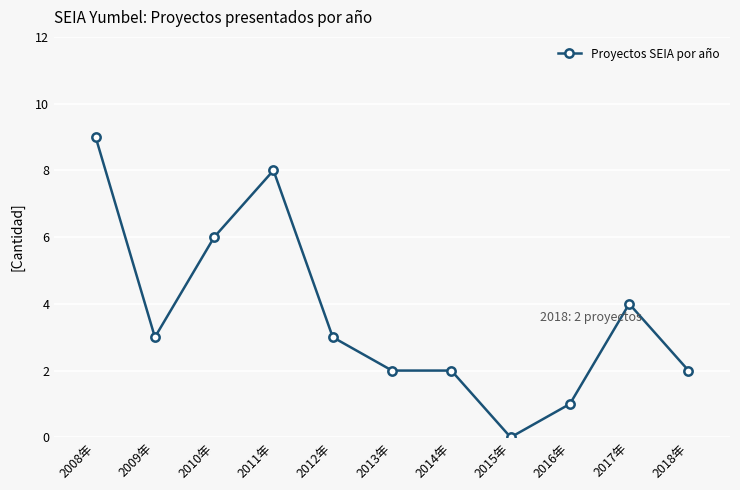

Read the value at 2009年.

3